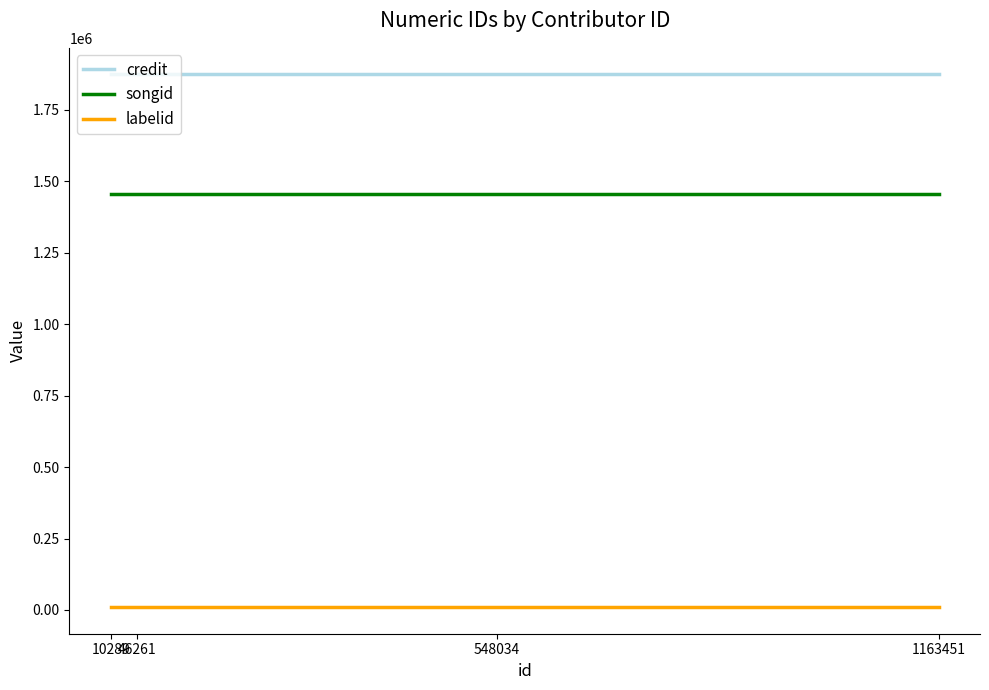

True or false: credit and songid cross at least once.

False